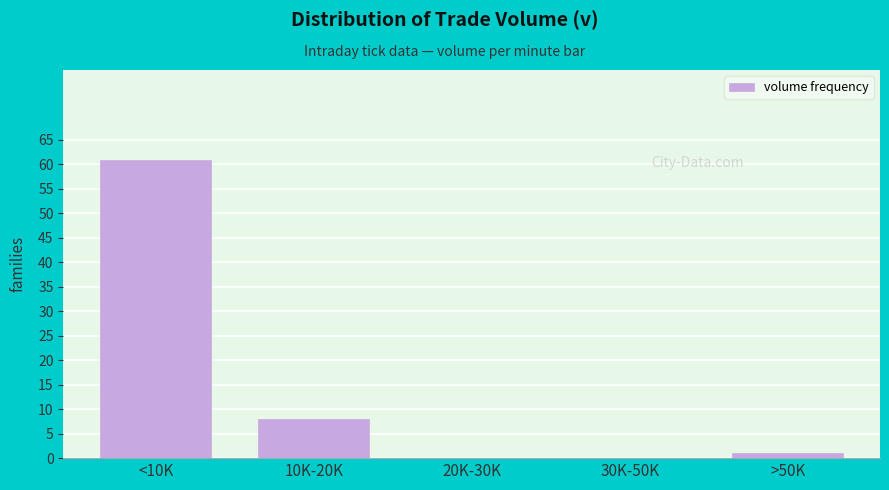

Reading right to left, list all the values displayed in this chart.

>50K=1	30K-50K=0	20K-30K=0	10K-20K=8	<10K=61